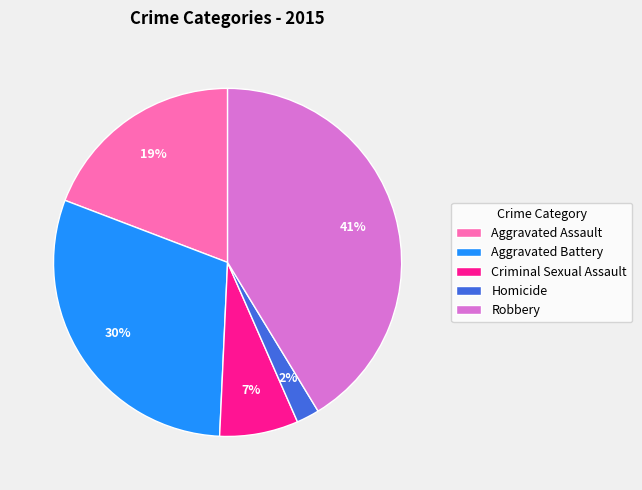

To the nearest percent, what is the difference between the largest and smallest slice percentages?

39%